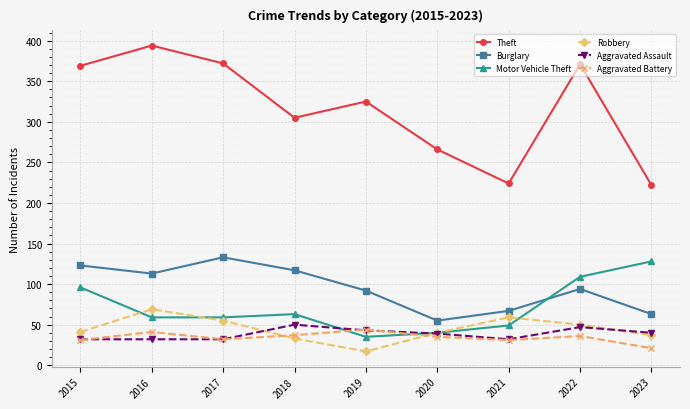

Which category has the highest value across all series?

2016